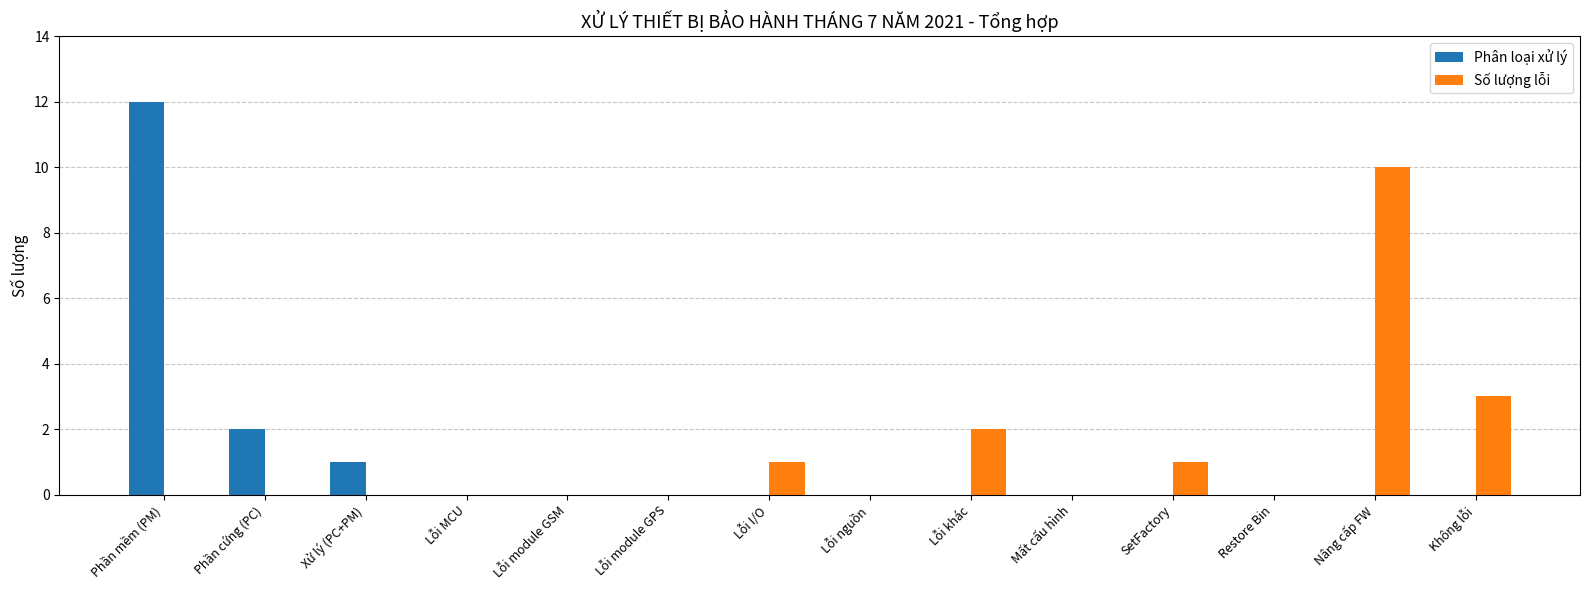

Reading left to right, extract all data points from this chart.

Phân loại xử lý: Phần mềm (PM)=12	Phần cứng (PC)=2	Xử lý (PC+PM)=1	Lỗi MCU=0	Lỗi module GSM=0	Lỗi module GPS=0	Lỗi I/O=0	Lỗi nguồn=0	Lỗi khác=0	Mất cấu hình=0	SetFactory=0	Restore Bin=0	Nâng cấp FW=0	Không lỗi=0
Số lượng lỗi: Phần mềm (PM)=0	Phần cứng (PC)=0	Xử lý (PC+PM)=0	Lỗi MCU=0	Lỗi module GSM=0	Lỗi module GPS=0	Lỗi I/O=1	Lỗi nguồn=0	Lỗi khác=2	Mất cấu hình=0	SetFactory=1	Restore Bin=0	Nâng cấp FW=10	Không lỗi=3